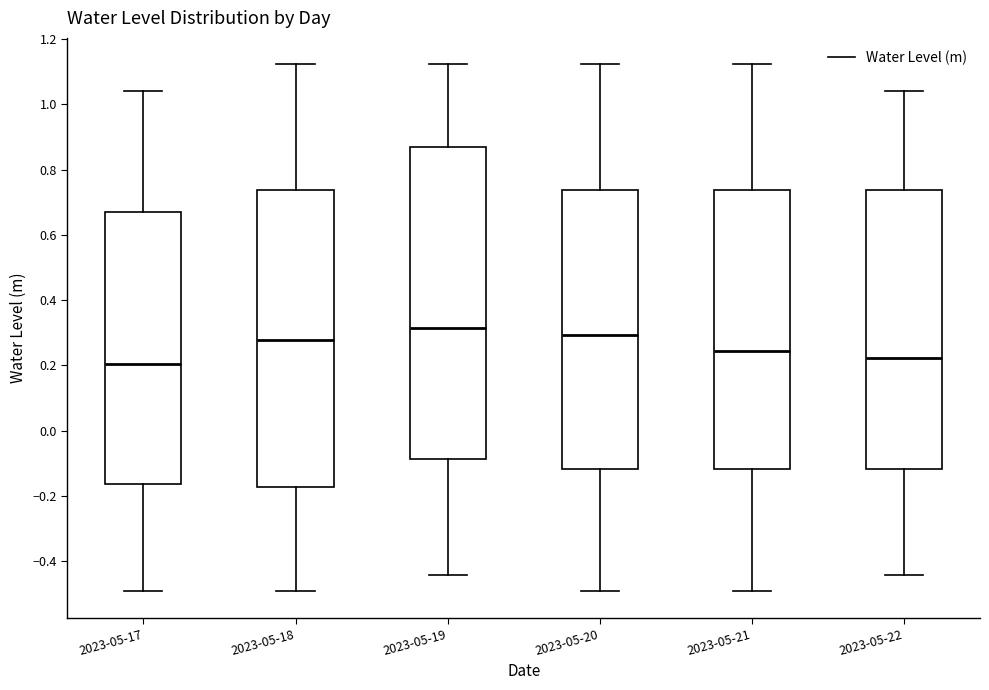

Comparing the boxes themselves (not the whiskers), which one is the tallest?

2023-05-19